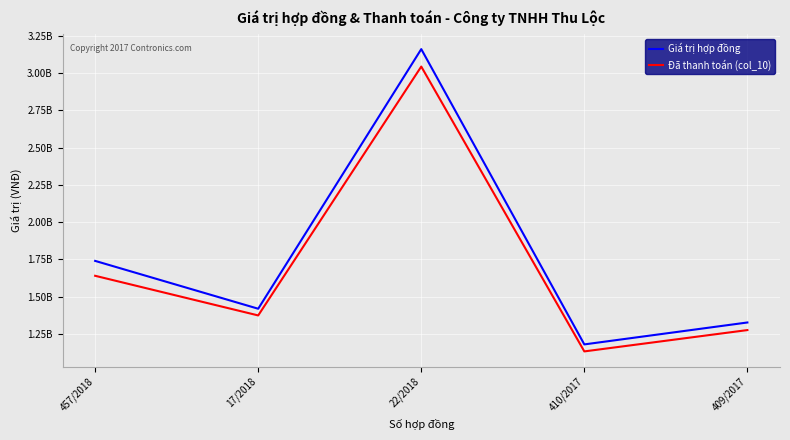

True or false: Giá trị hợp đồng and Đã thanh toán (col_10) cross at least once.

False